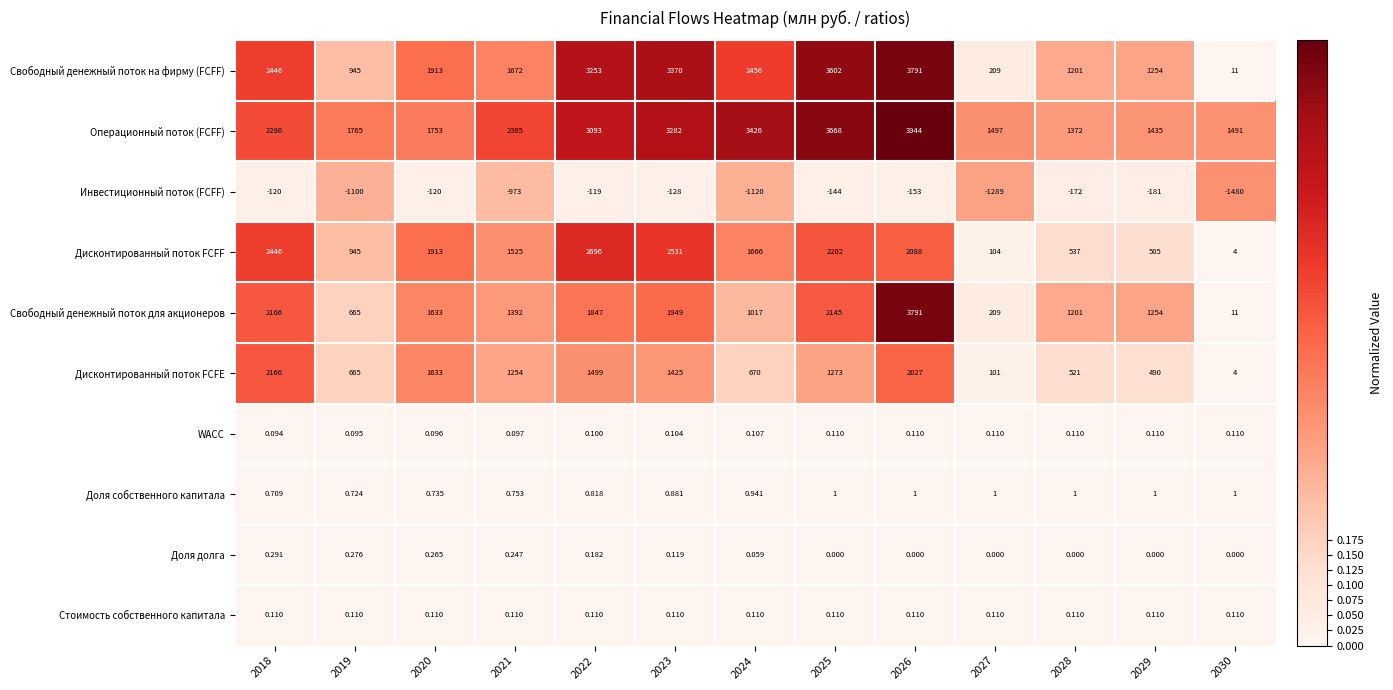

Between 2020 and 2026, which series saw the biggest shift?

Операционный поток (FCFF)